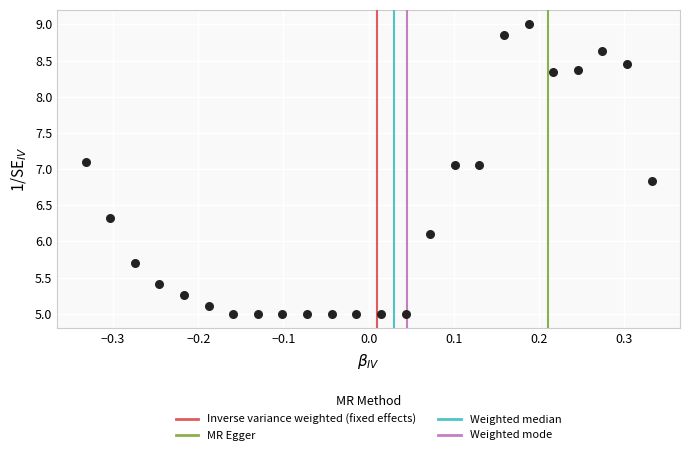

What is the range of X values (max minus min)?

0.7